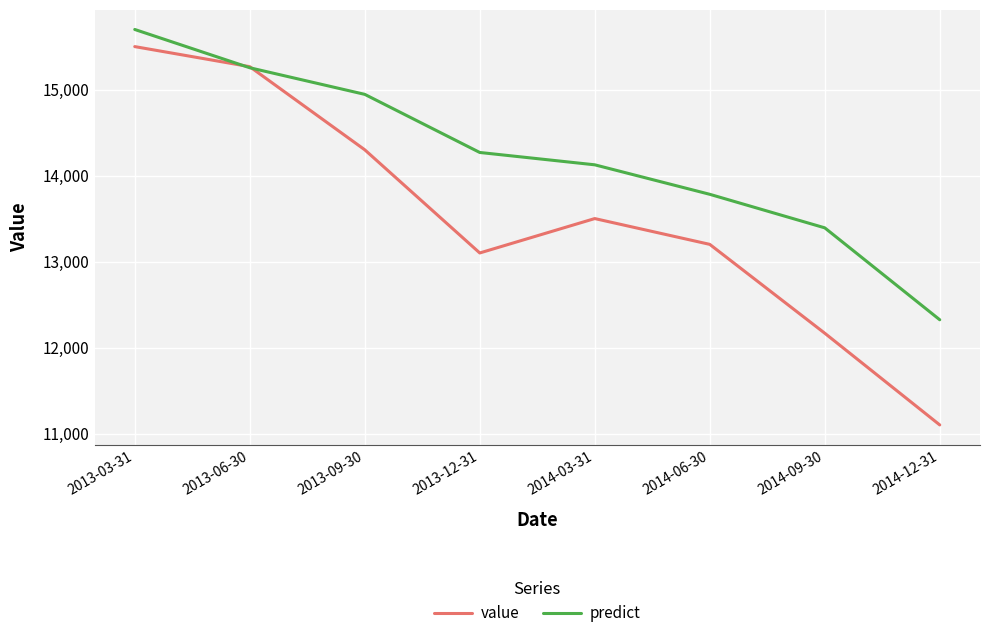

The value of predict at 2014-03-31 is 14125.2. True or false?

True